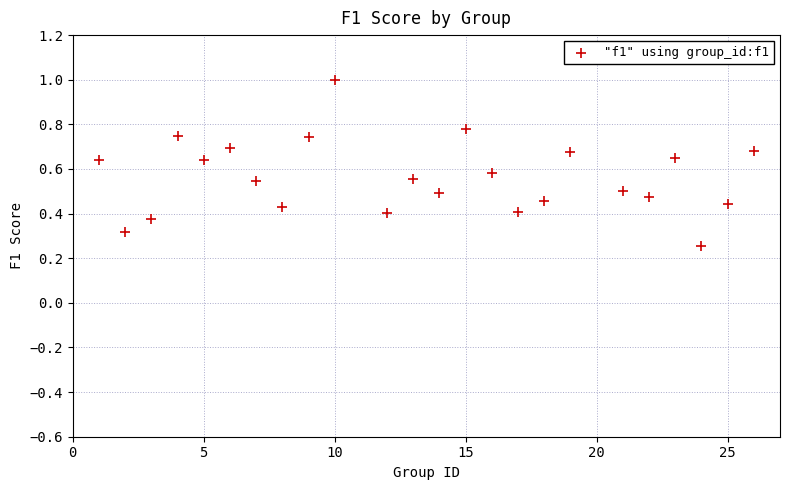

What is the range of X values (max minus min)?

25.0